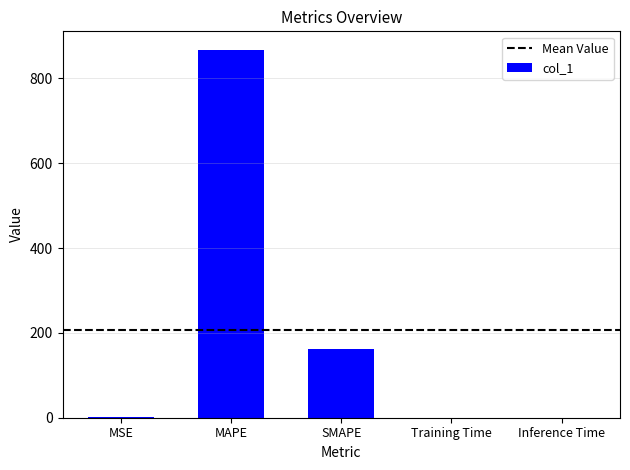

At which category does the chart reach its peak across all series?

MAPE